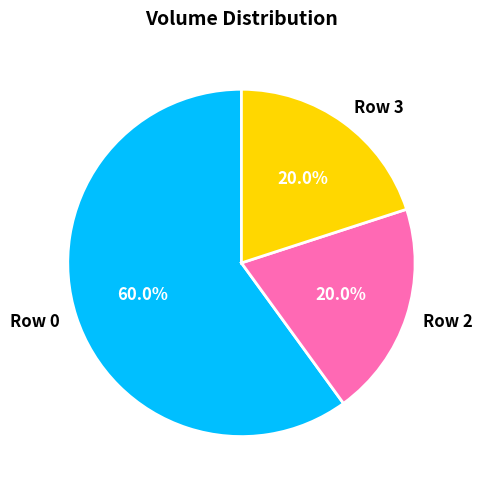

Which category has the biggest portion of the pie?

Row 0